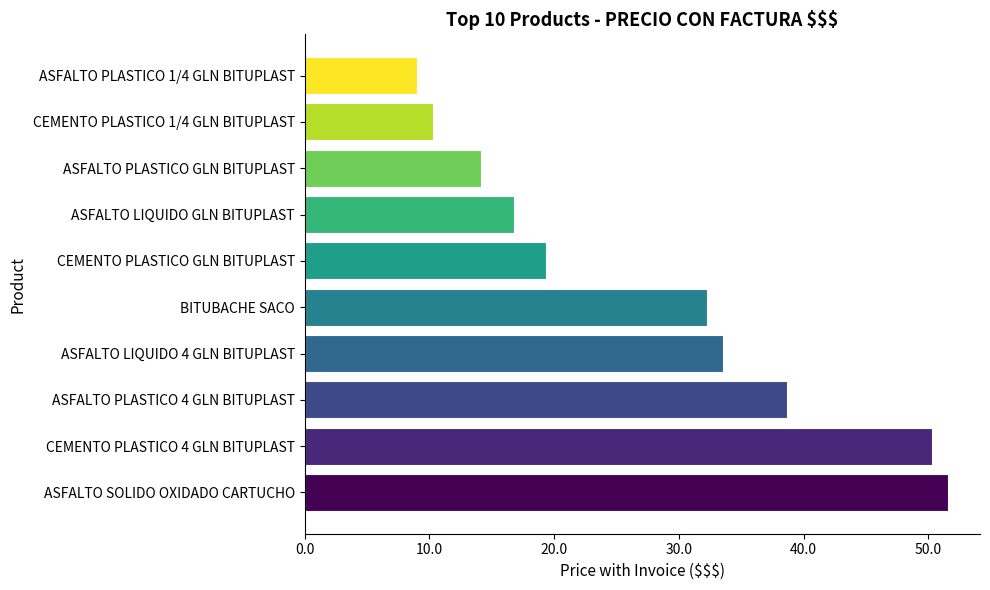

True or false: the data shows 56.6 at ASFALTO PLASTICO 4 GLN BITUPLAST.

False